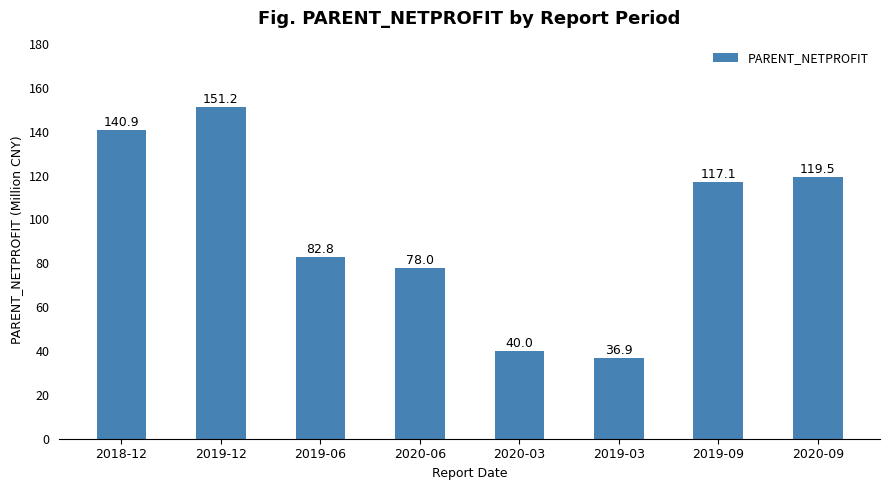

What is the ratio of the value at 2020-09 to the value at 2019-06?

1.4